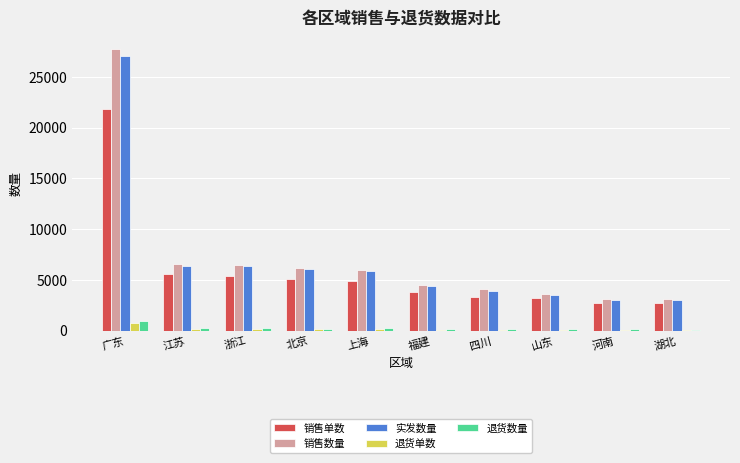

What is the value of the 退货数量 bar at the 5th from the left?

232